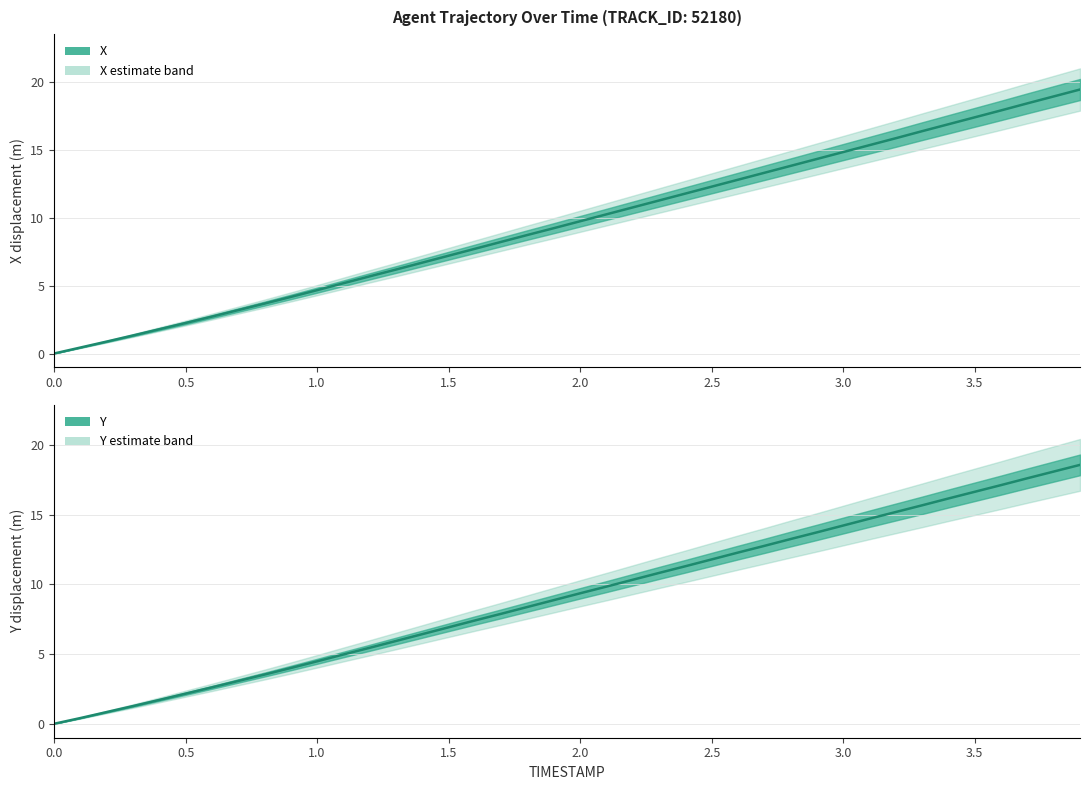

What is the label of the 33rd point from the left?

3.2